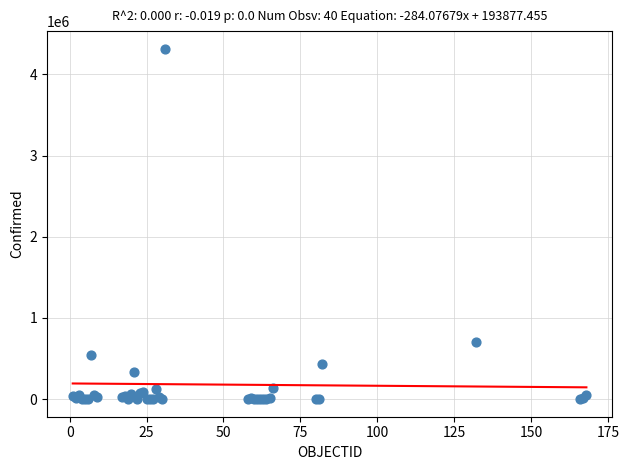

What Y value in the scatter plot is closest to 2157891?

708964